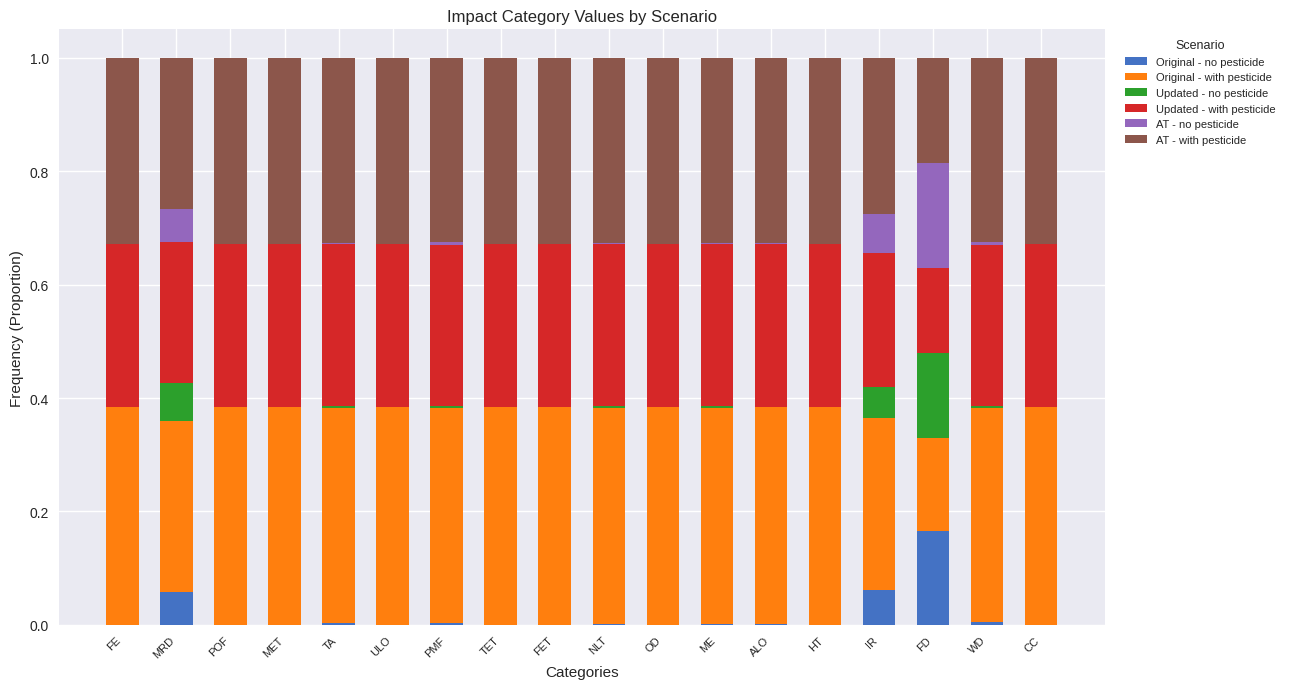

Which category has the highest value in the Original - no pesticide series?

FD